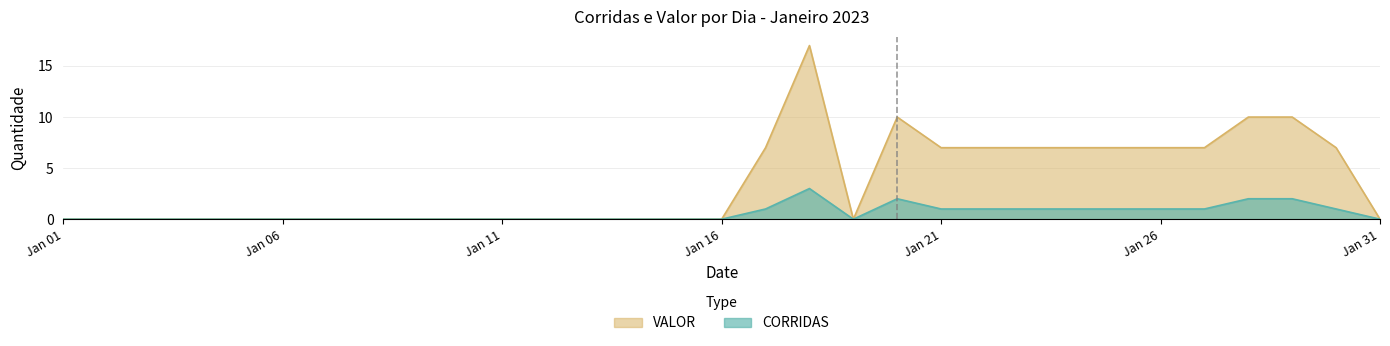

Between 2023-01-23 and 2023-01-29, which series saw the biggest shift?

VALOR